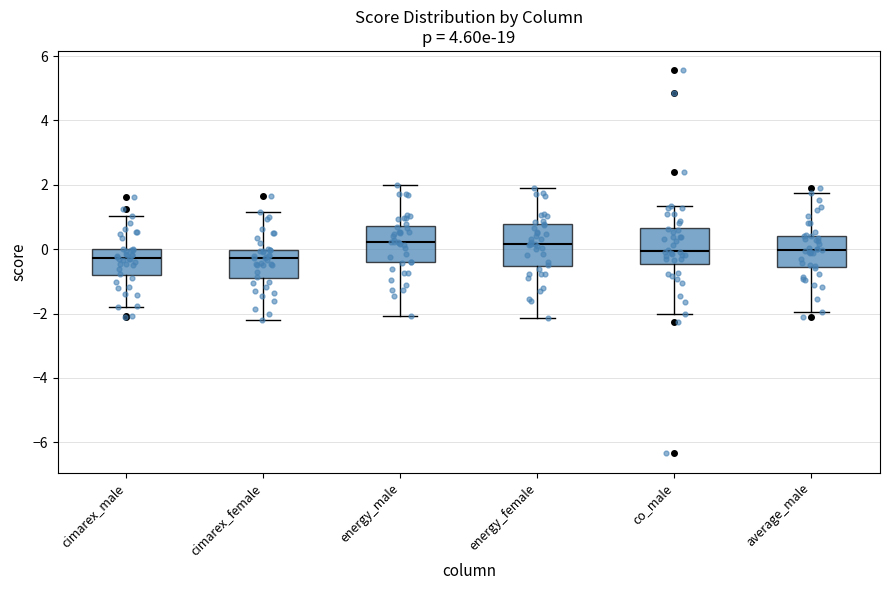

Reading left to right, transcribe this box plot: for each box, give where its median line is, the range the box spans, and where its two whiskers end, as read against the y-axis. The values are not printed on the chart, so give them approximately, as read against the axis.

cimarex_male: median -0.2, box -0.8 to 0.0, whiskers -1.8 to 1.0
cimarex_female: median -0.2, box -1.0 to 0.0, whiskers -2.2 to 1.2
energy_male: median 0.2, box -0.4 to 0.8, whiskers -2.0 to 2.0
energy_female: median 0.2, box -0.6 to 0.8, whiskers -2.2 to 2.0
co_male: median 0.0, box -0.4 to 0.6, whiskers -2.0 to 1.4
average_male: median 0.0, box -0.6 to 0.4, whiskers -2.0 to 1.8